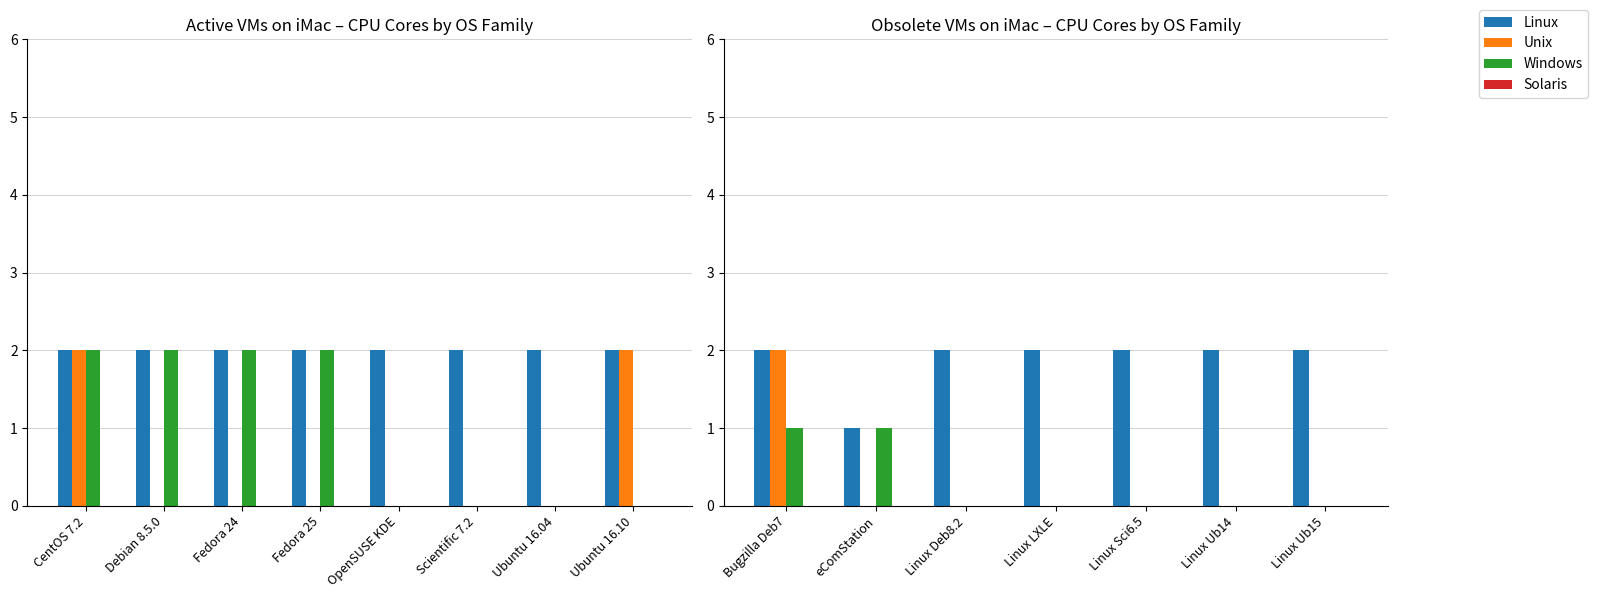

How many values in the Linux series are below 2?

1